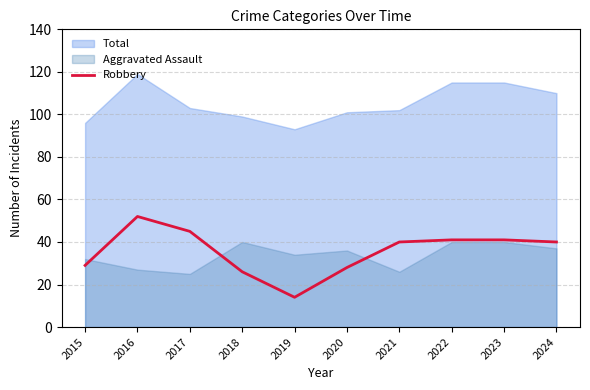

Does the chart display data point markers on the line(s)?

No